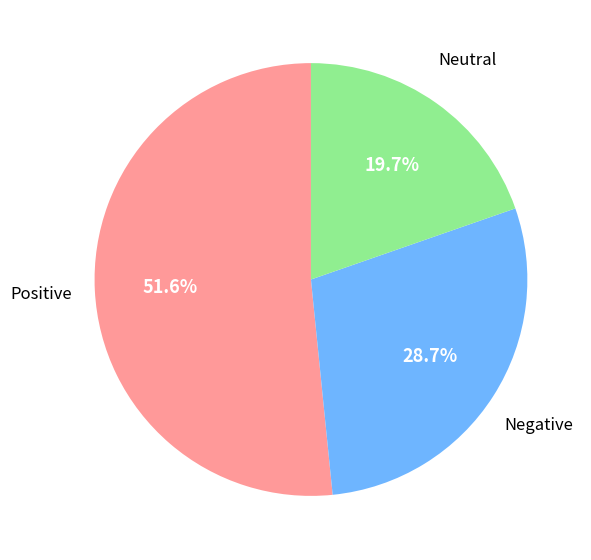

Is there a majority slice in this chart?

Yes